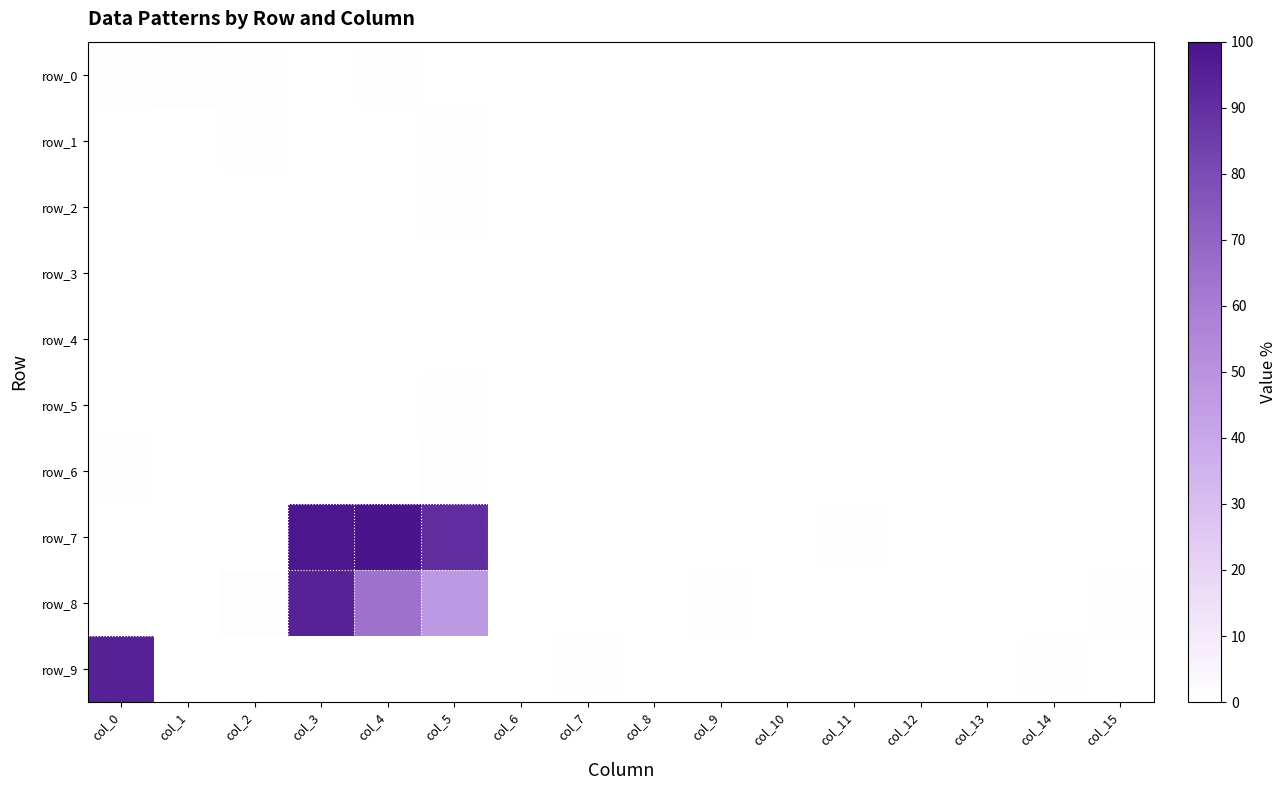

Rank the categories by row_3 value from lowest to highest.

col_0, col_2, col_3, col_4, col_7, col_8, col_9, col_10, col_11, col_14, col_15, col_5, col_12, col_1, col_6, col_13